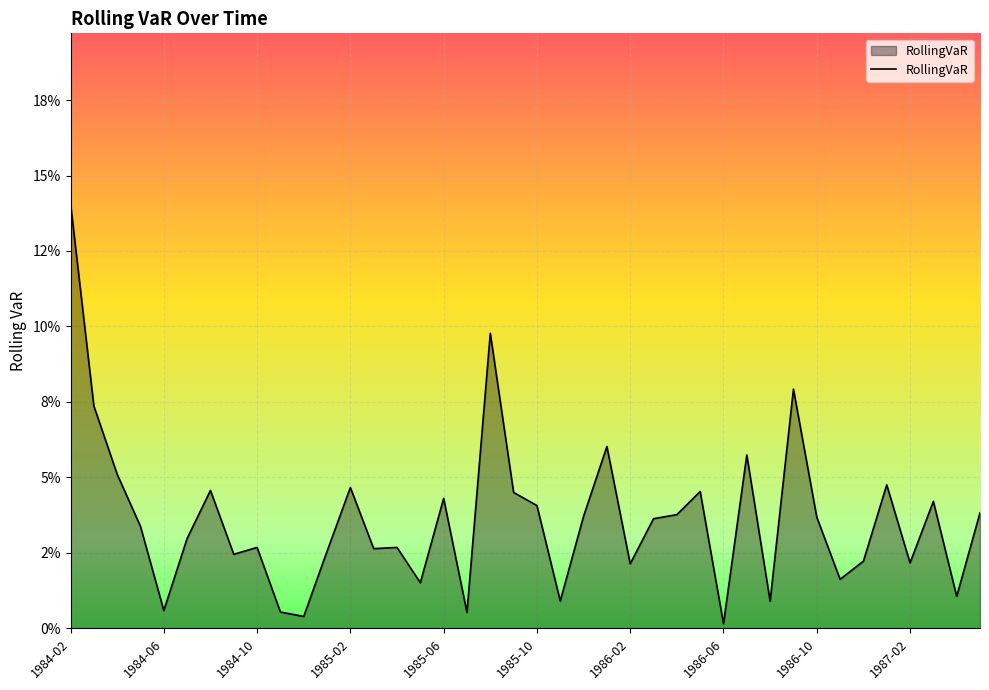

List the labels in order of value, largest first.

1984-02, 1985-08, 1986-09, 1984-03, 1986-01, 1986-07, 1984-04, 1987-01, 1985-02, 1984-08, 1986-05, 1985-09, 1985-06, 1987-03, 1985-10, 1987-05, 1986-04, 1985-12, 1986-10, 1986-03, 1984-05, 1984-07, 1984-10, 1985-04, 1985-03, 1985-01, 1984-09, 1986-12, 1987-02, 1986-02, 1986-11, 1985-05, 1987-04, 1985-11, 1986-08, 1984-06, 1984-11, 1985-07, 1984-12, 1986-06